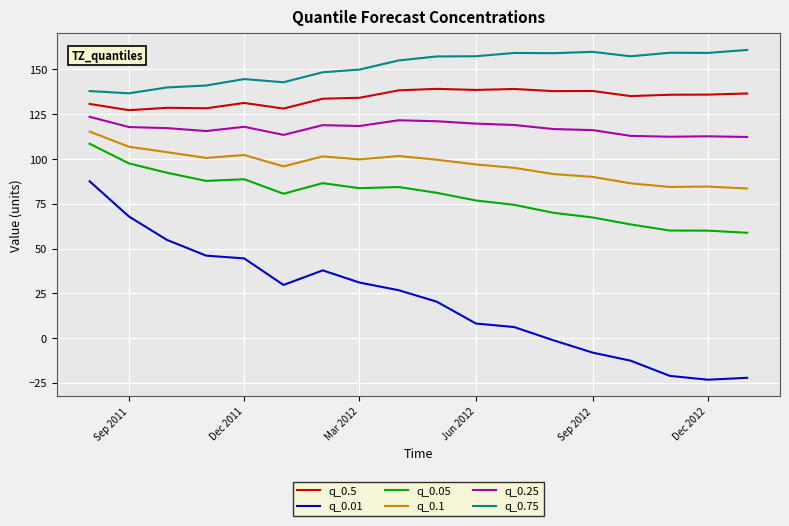

How many categories are shown in the chart?

18